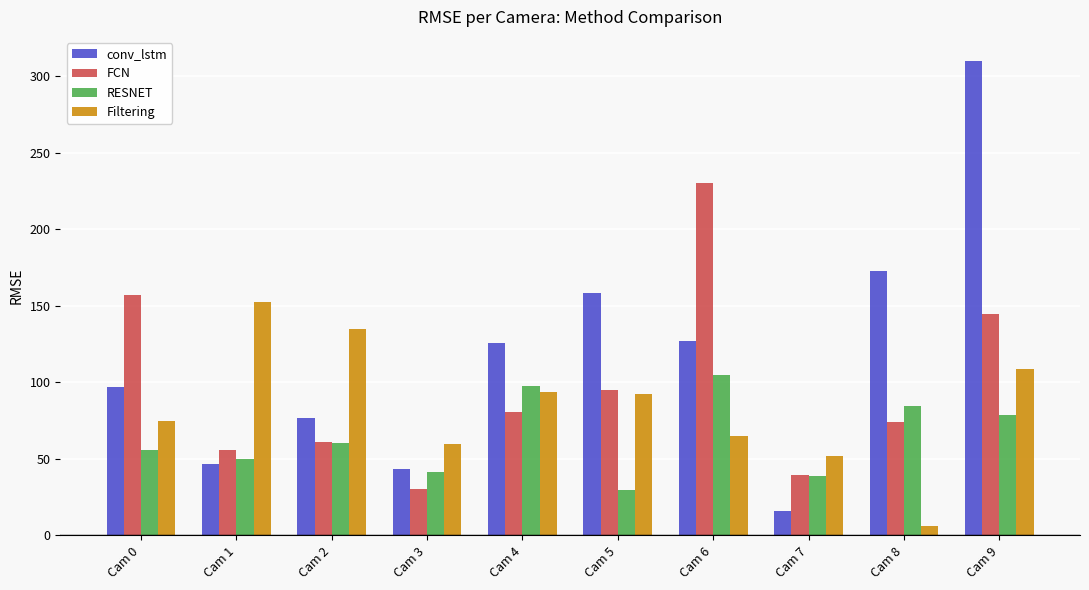

Between Cam 1 and Cam 3, which series saw the biggest shift?

Filtering